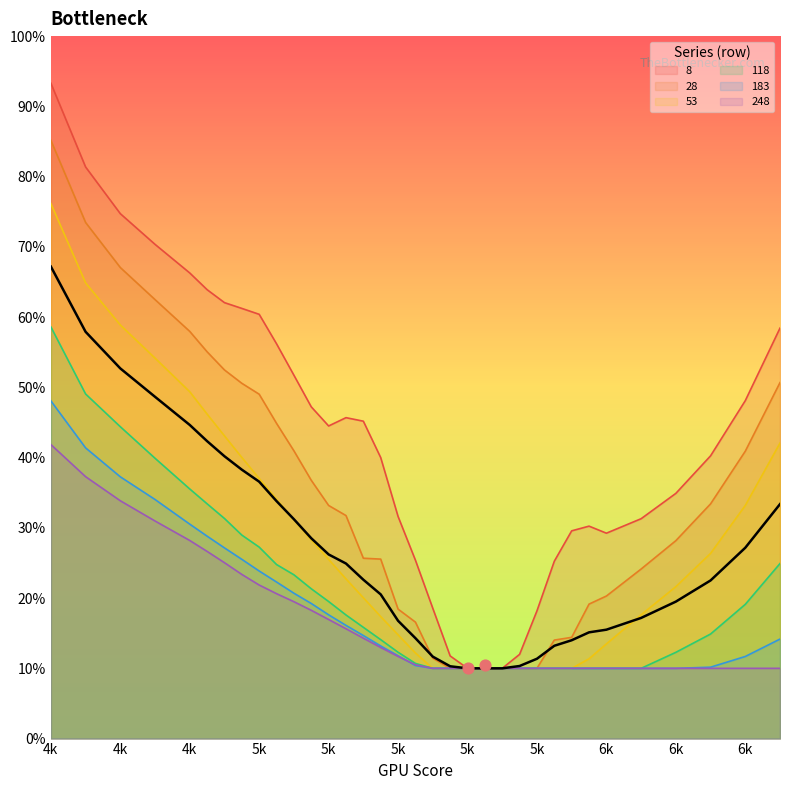

What are all the series names shown in the legend?

8, 28, 53, 118, 183, 248